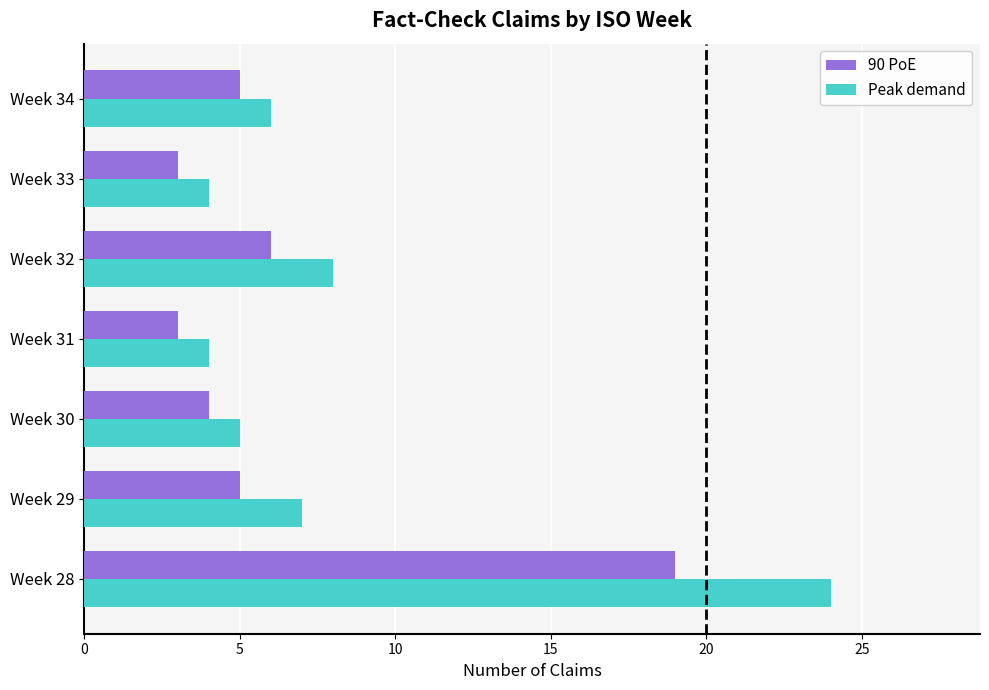

Which series changed the most between Week 28 and Week 29?

Peak demand